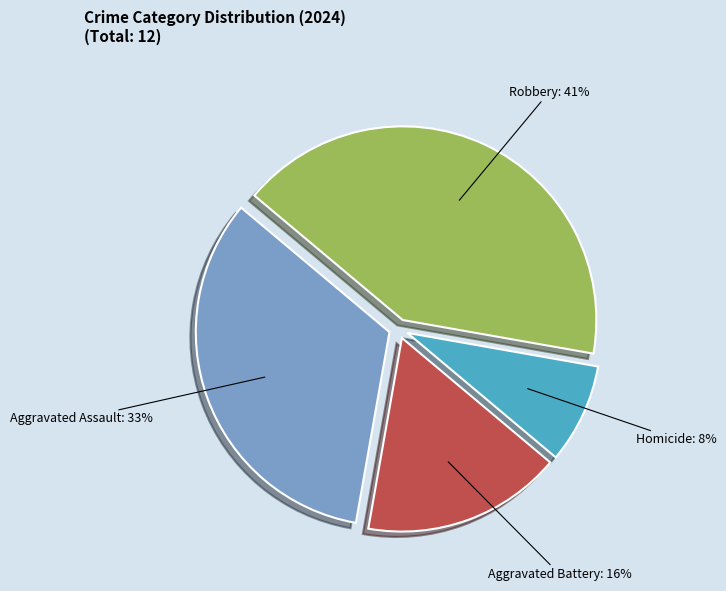

True or false: Robbery accounts for 42% of the total.

True